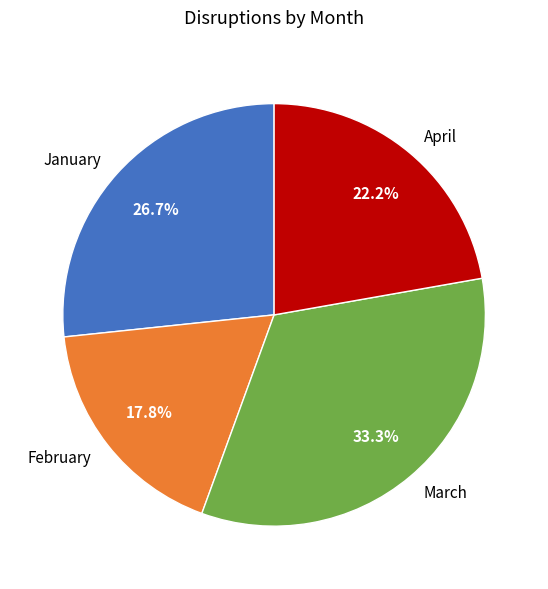

To the nearest percent, what is the difference between the February and March slice percentages?

16%